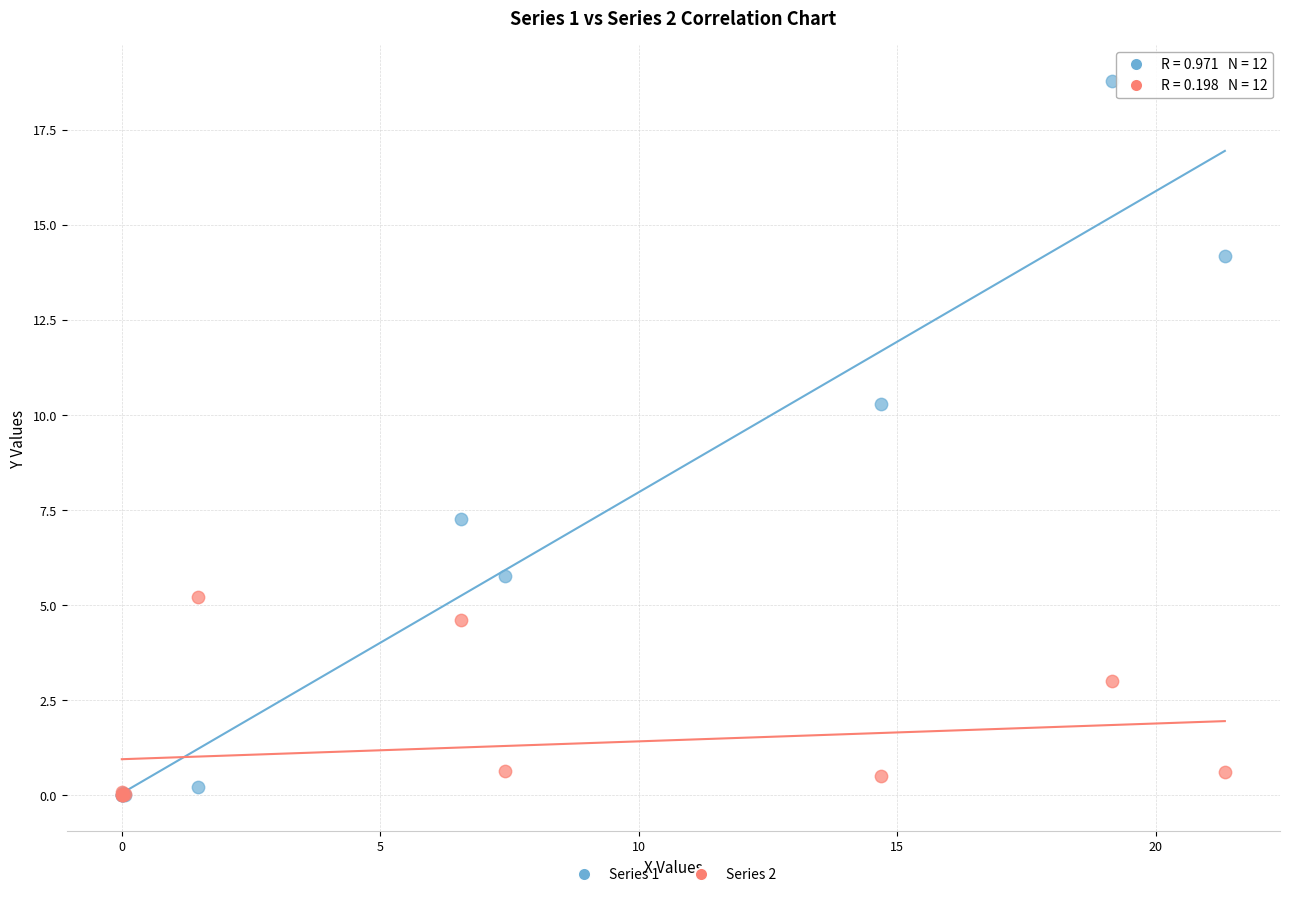

In the Series 2 series, what Y value is closest to 2?

3.0